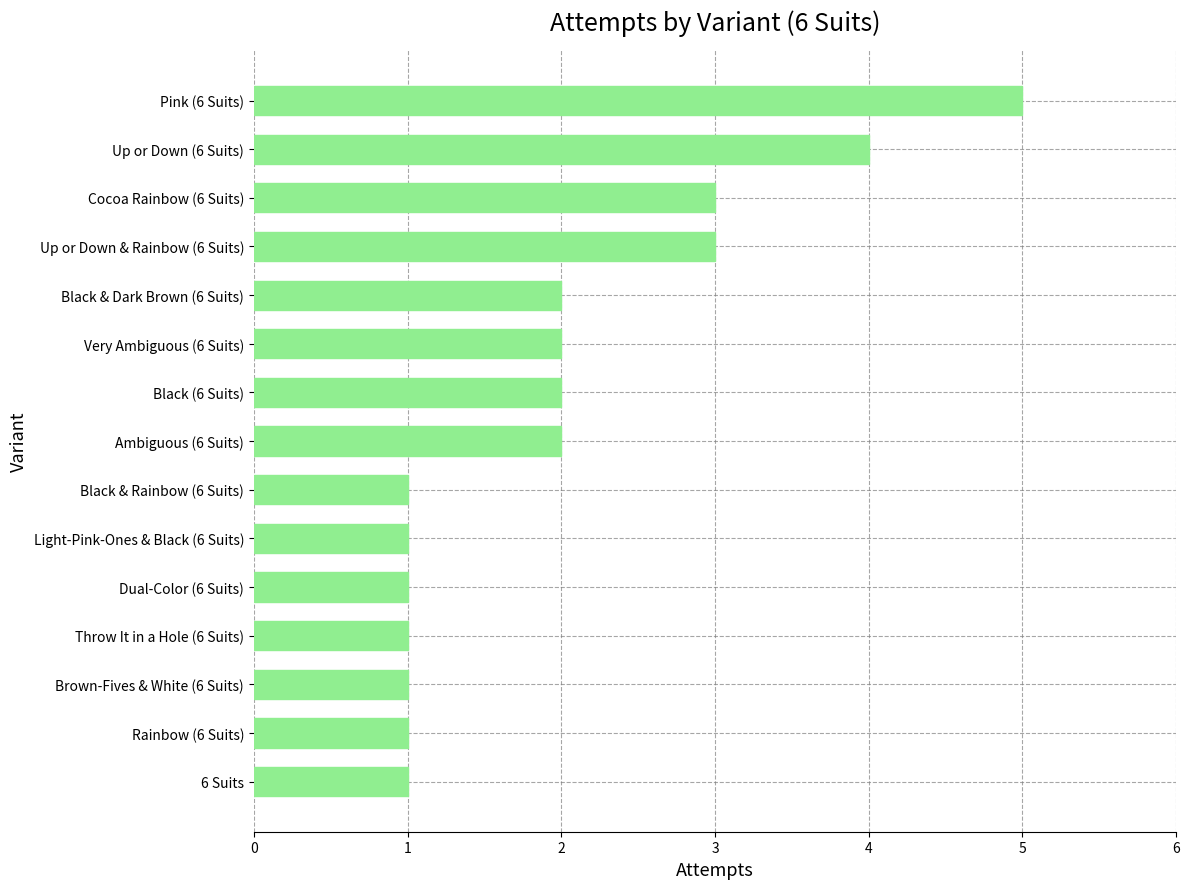

How many distinct data groups are displayed?

1